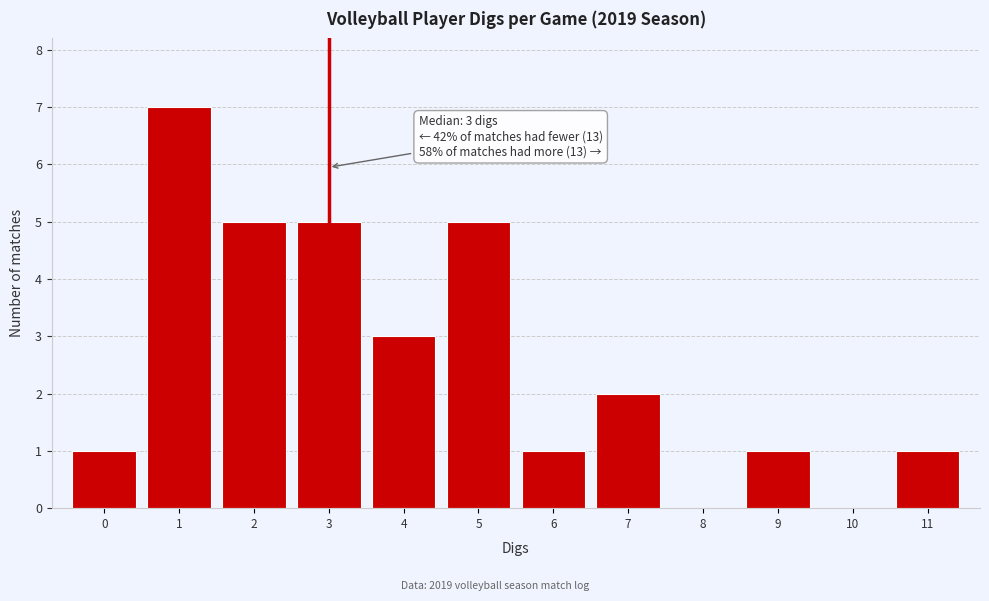

Which range on the x-axis has the tallest bar?

0.5 to 1.5